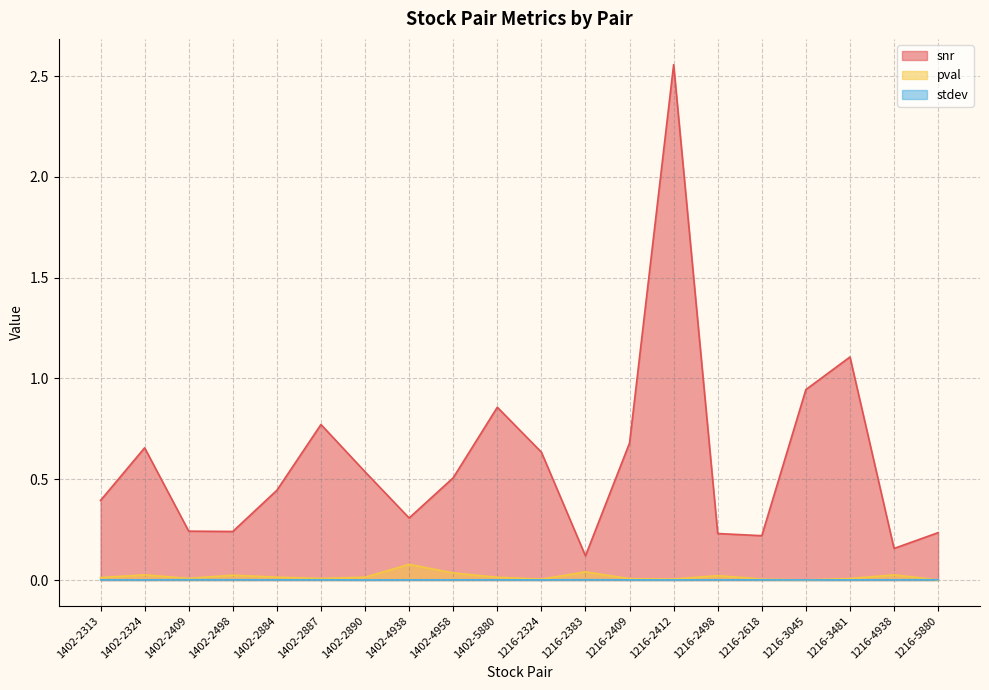

True or false: pval and stdev intersect in this chart.

True